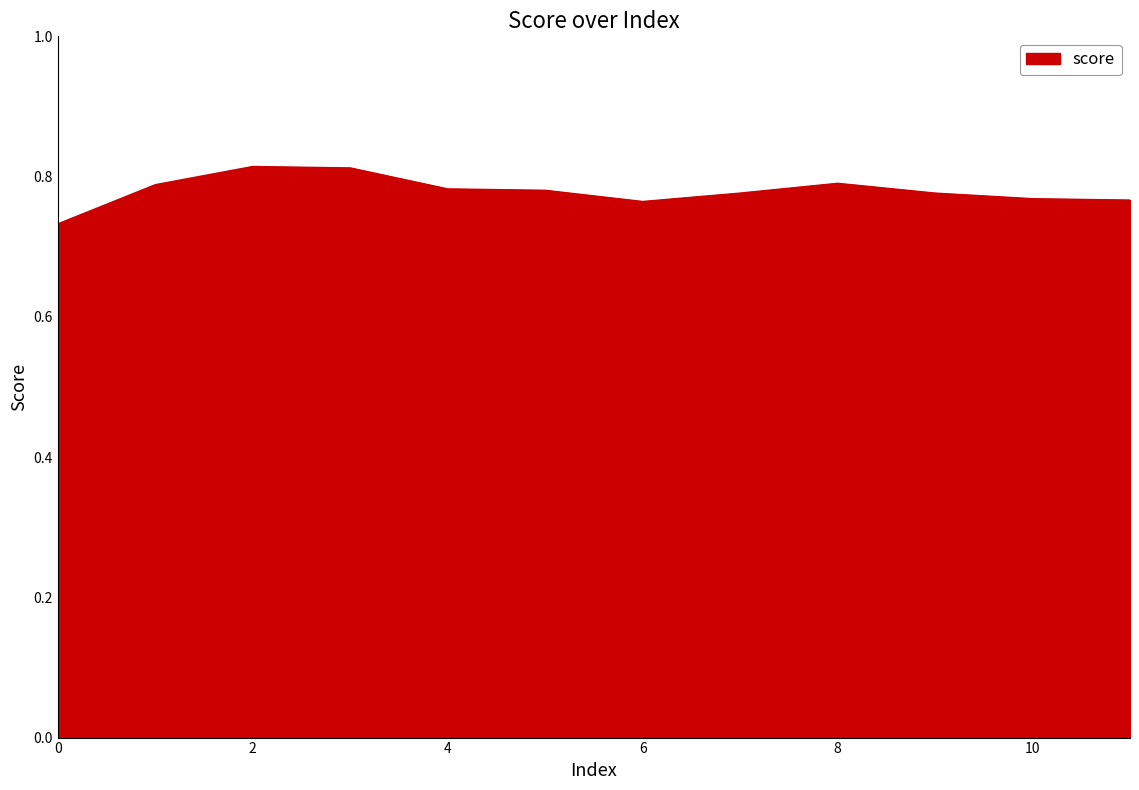

Does the chart display data point markers on the line(s)?

No